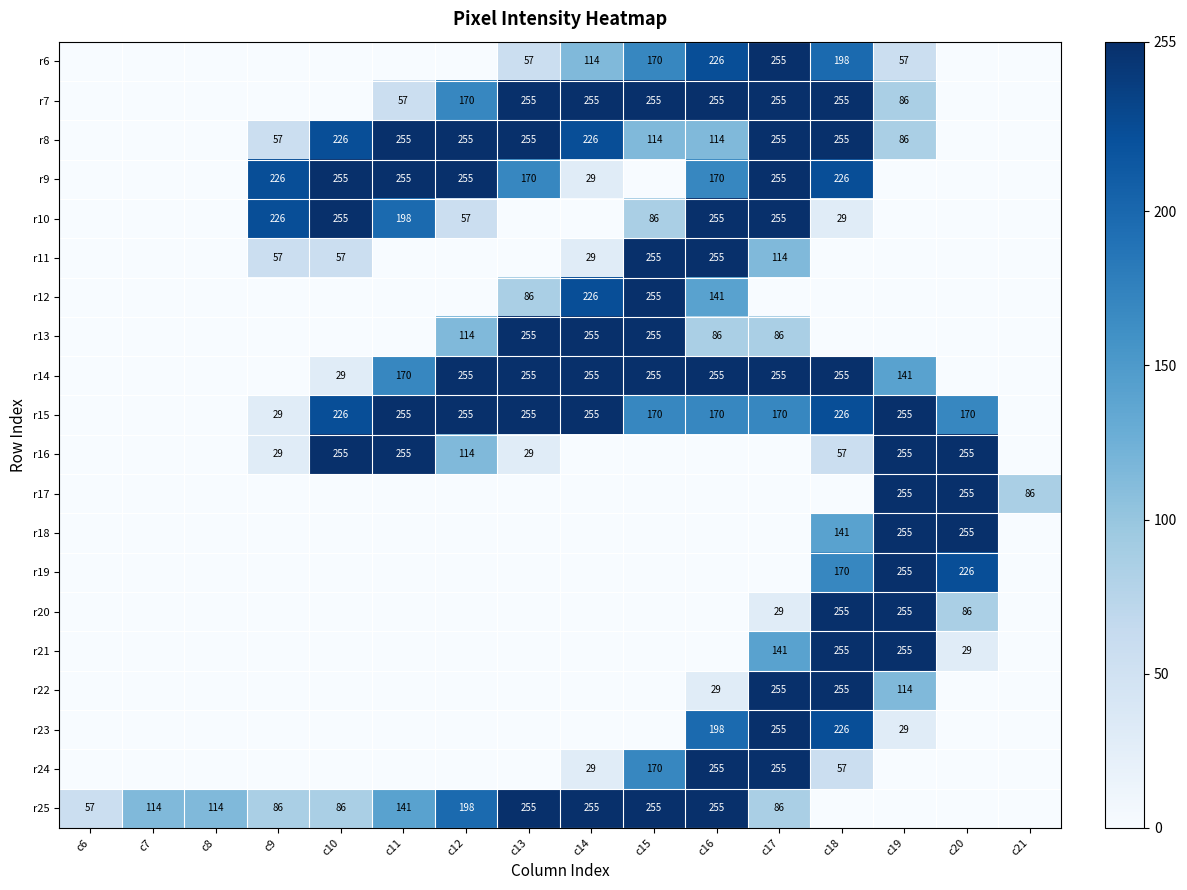

The value of r25 at c9 is 86. True or false?

True